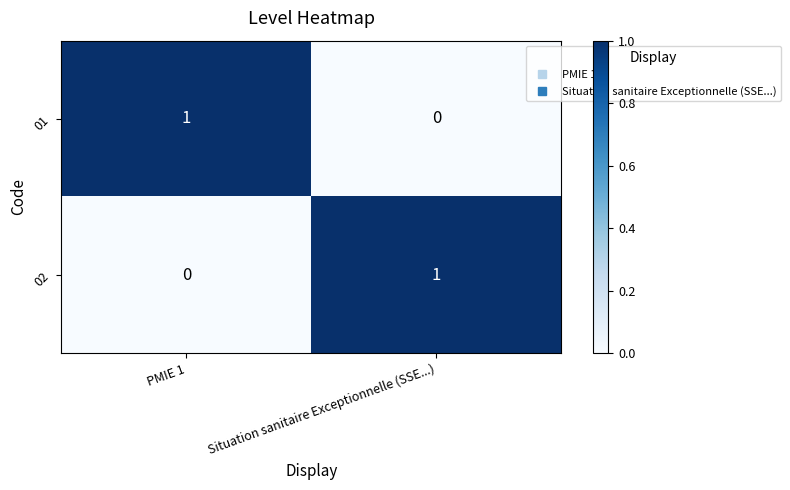

Count the number of categories in the chart.

2